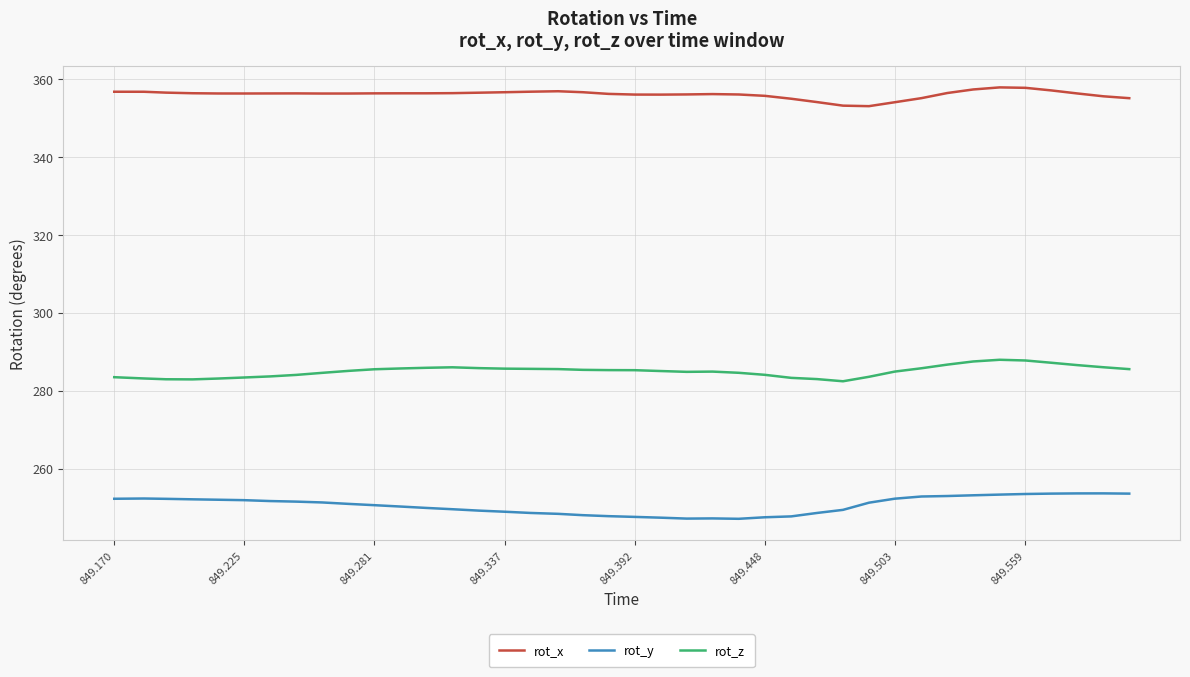

What is the maximum value shown in the chart?

357.9